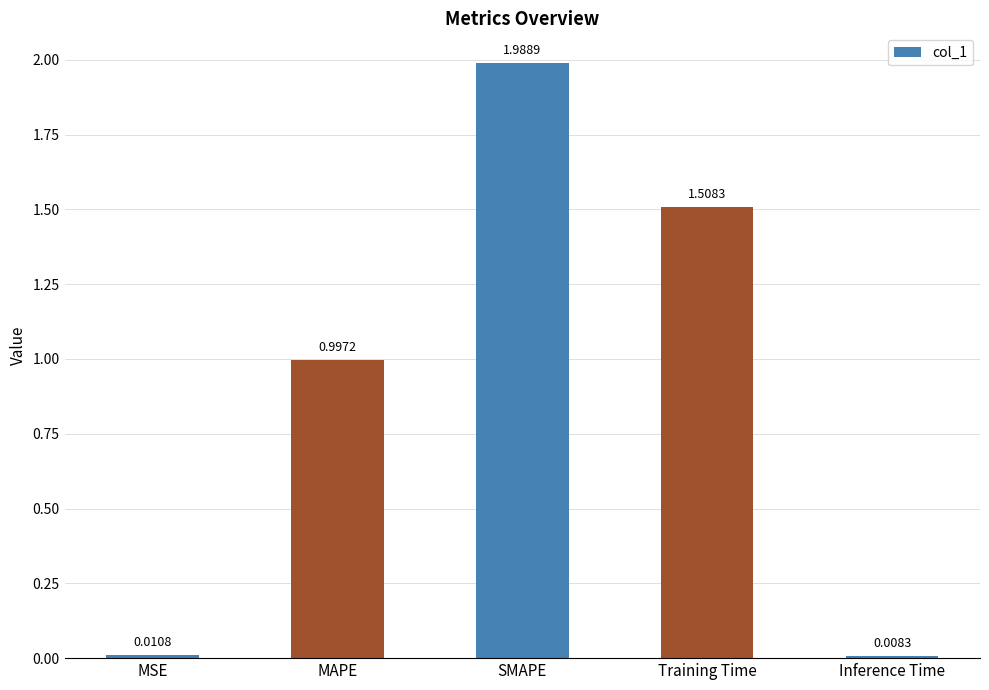

What is the label of the 3rd bar from the left?

SMAPE